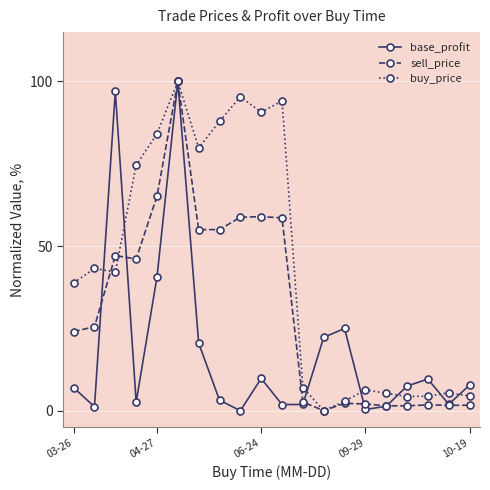

What is the value of the buy_price point at the 18th from the left?

4.4